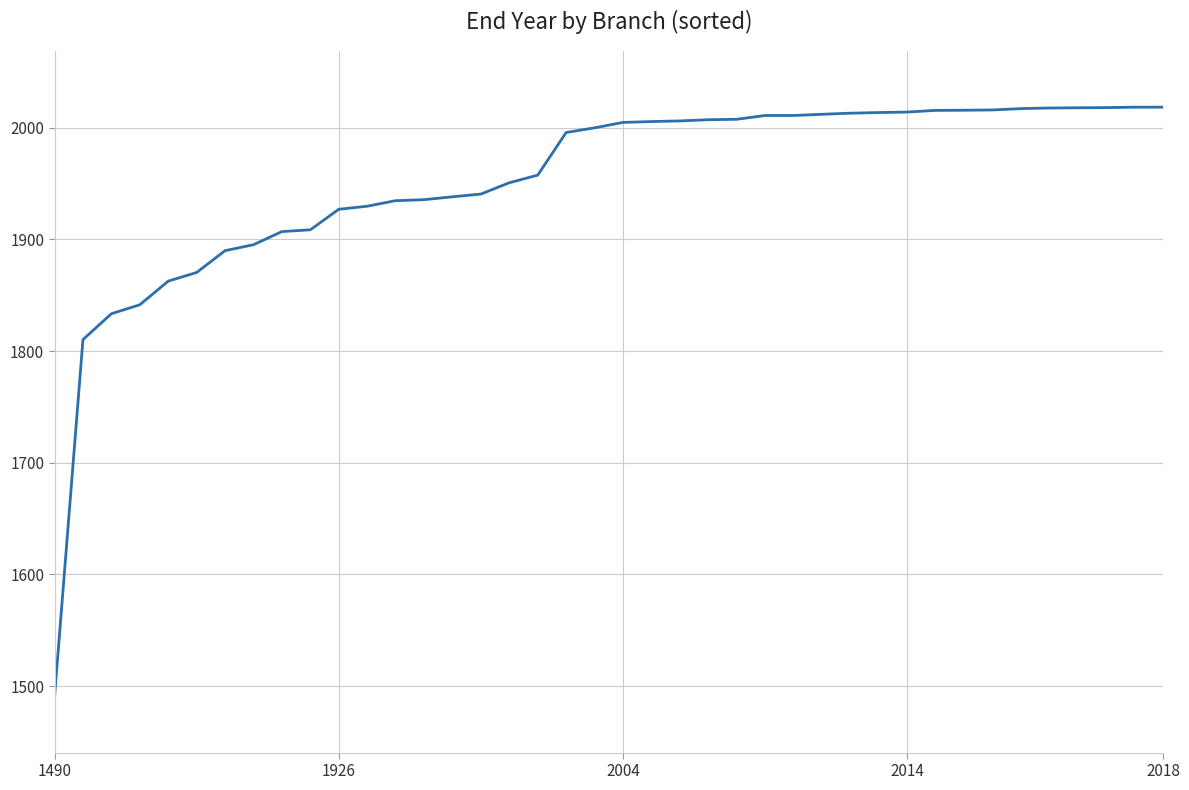

What is the difference between the maximum and minimum values?

527.9